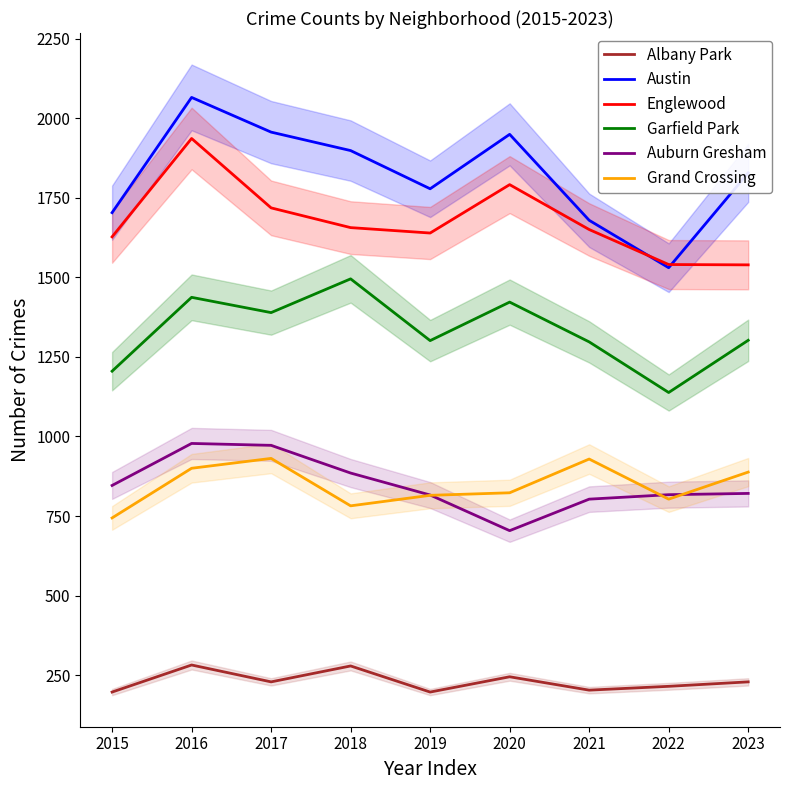

Where does the Austin series first go above 1828?

2016